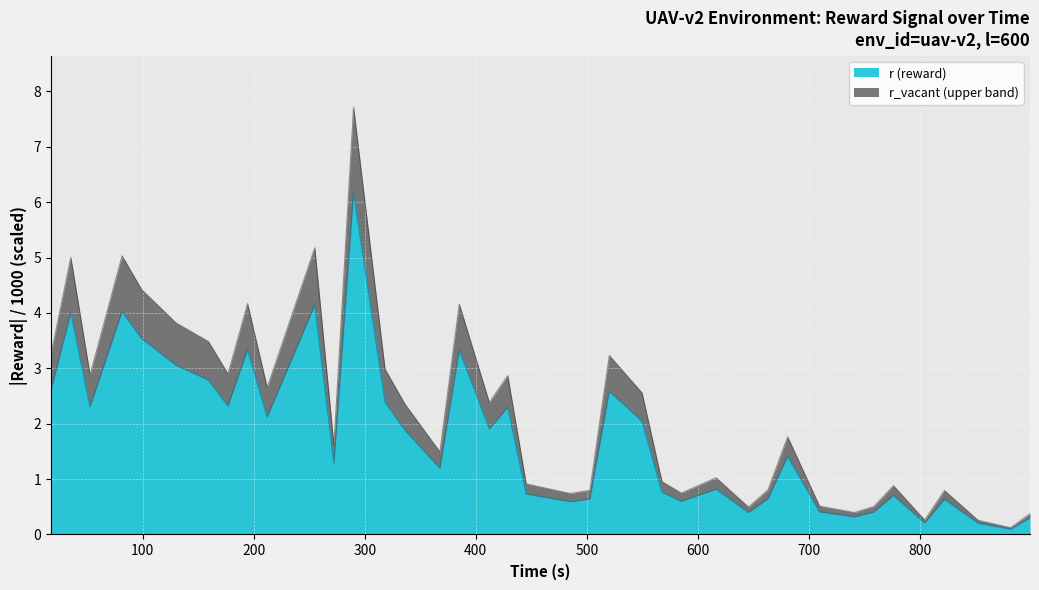

What is the highest value of the r (reward) series?

6.2